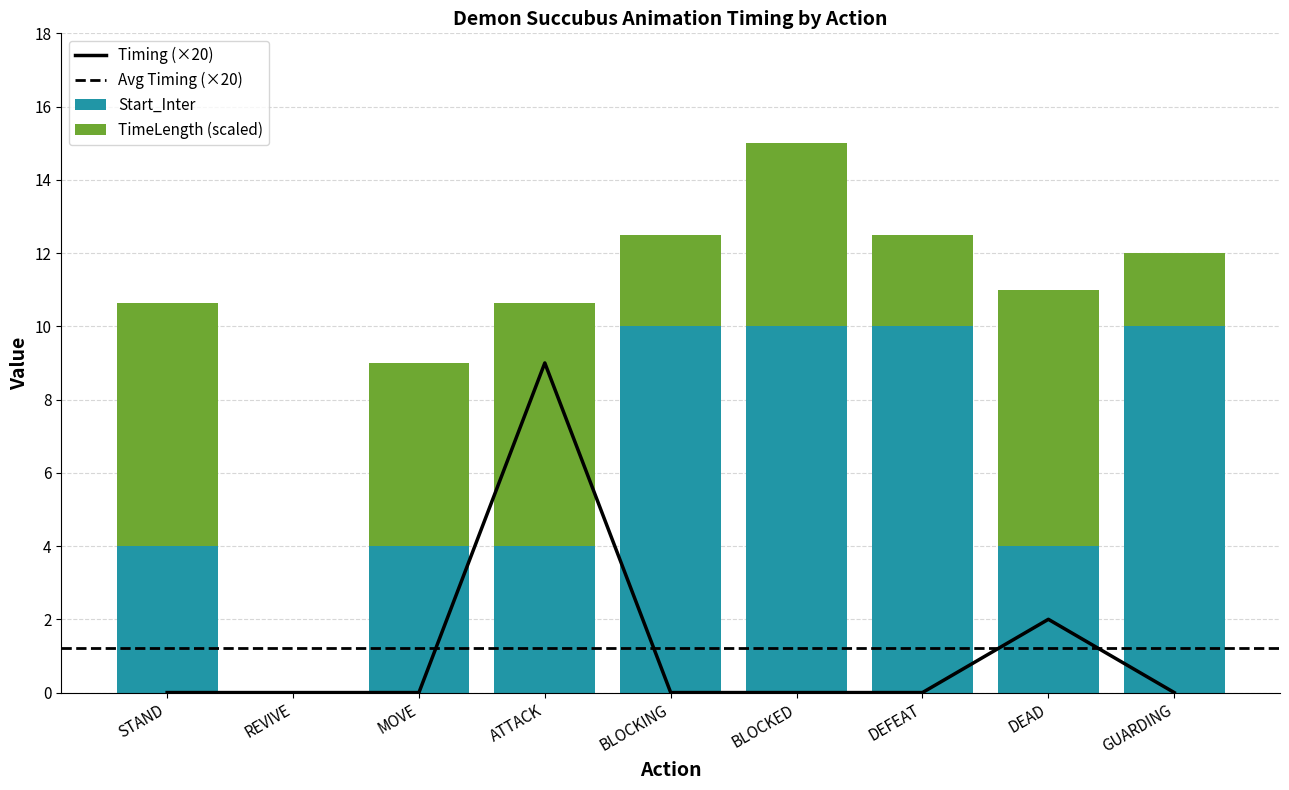

What is the total value across all series at BLOCKING?

12.5